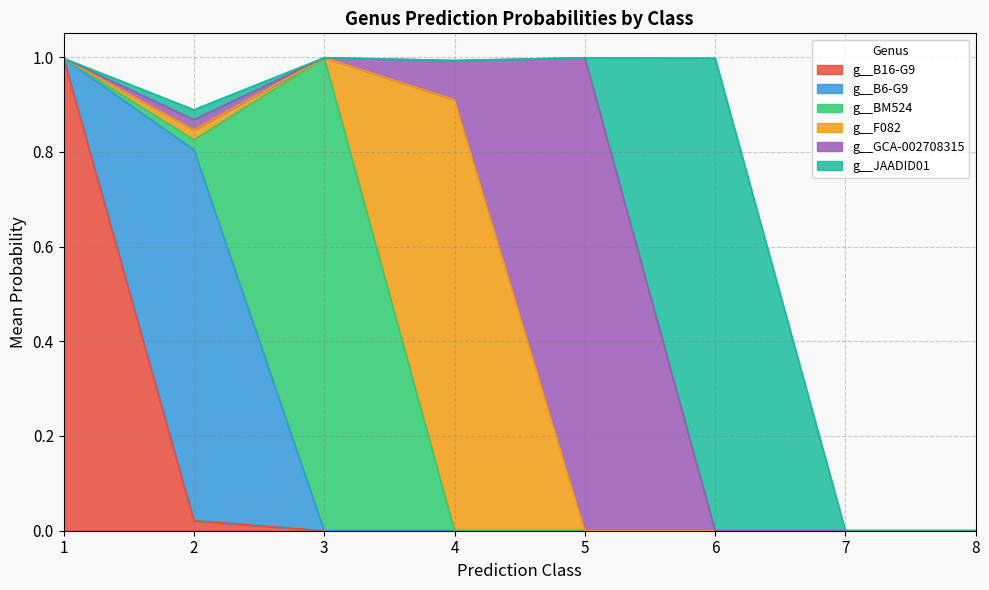

True or false: g__BM524 has more than 0 points higher than both neighbors.

True